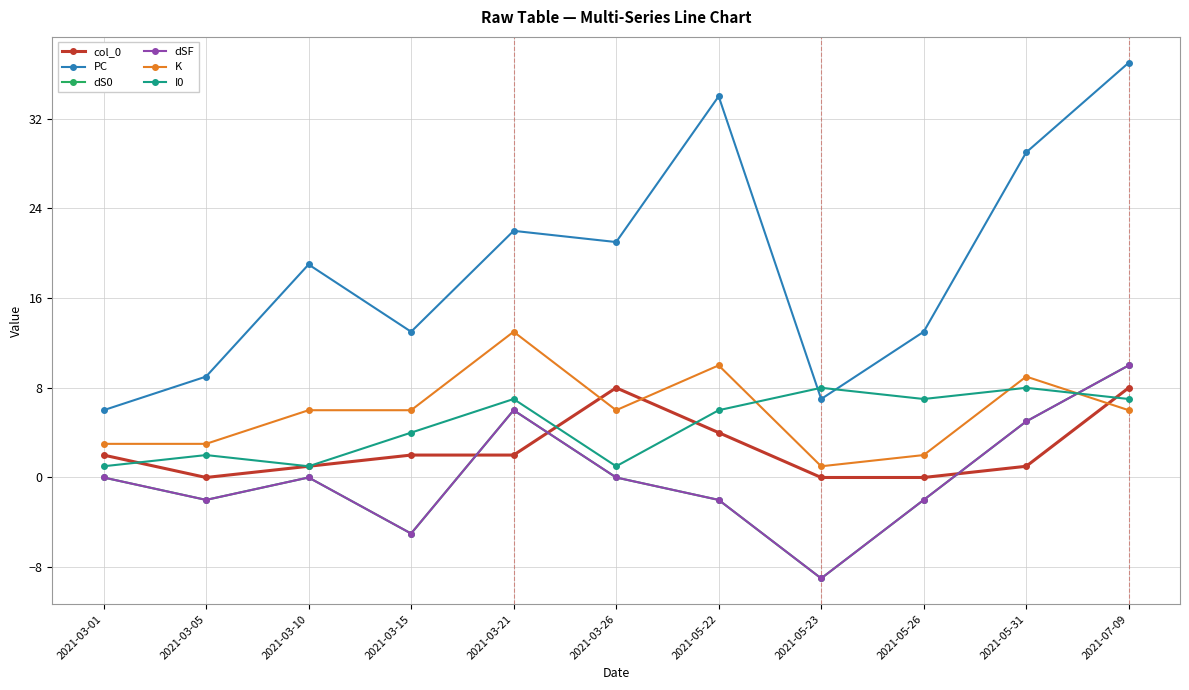

The K series shows 6 at 2021-03-26. True or false?

True